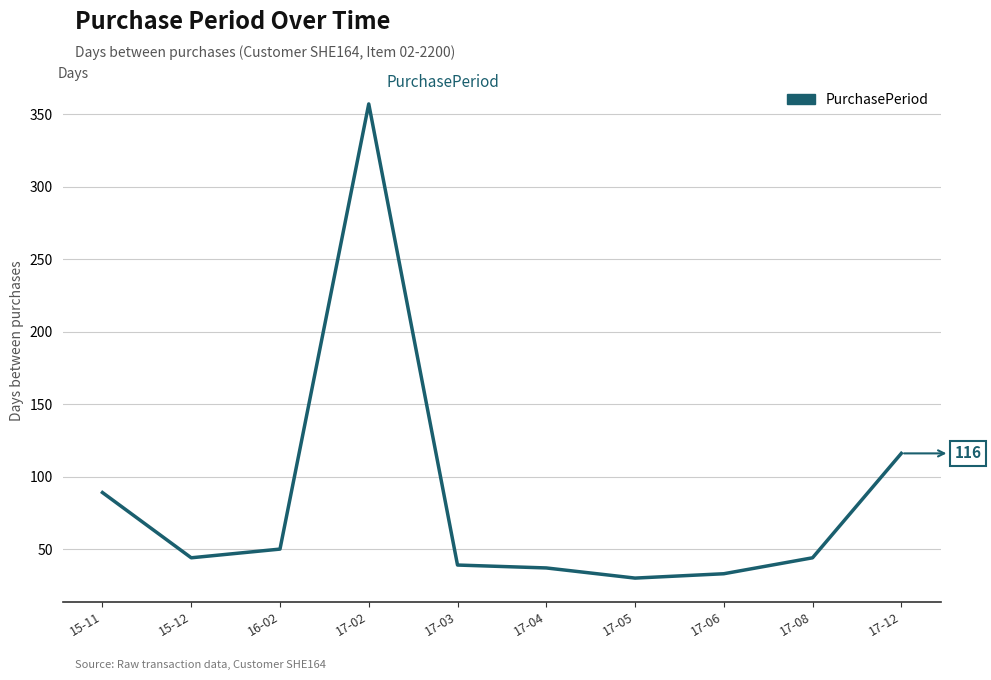

At which category does the data reach its first local valley?

15-12